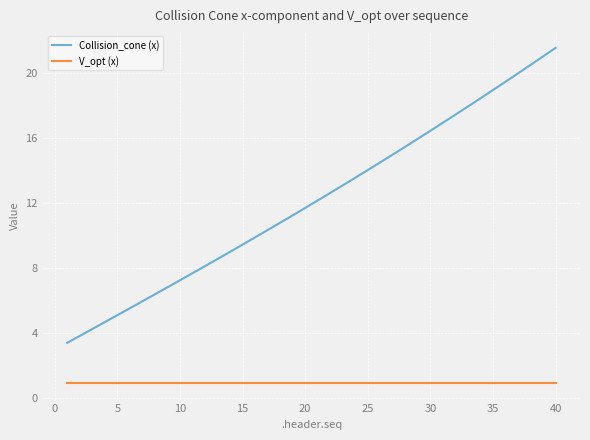

What is the difference between the maximum and minimum values in the Collision_cone (x) series?

18.2